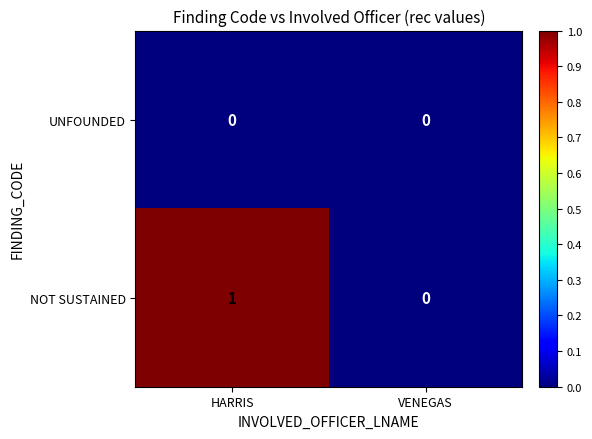

Which series has the largest range (max minus min)?

NOT SUSTAINED